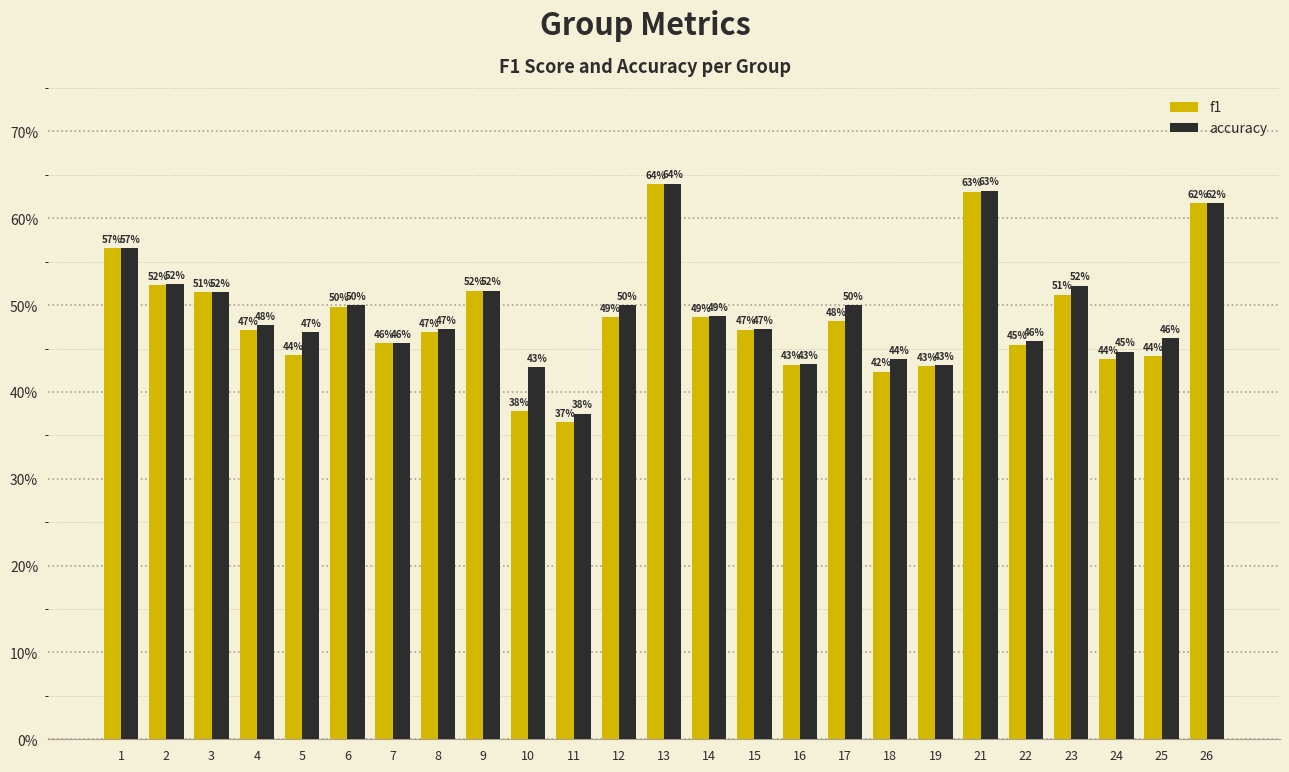

Which series changed the most between 15 and 24?

f1